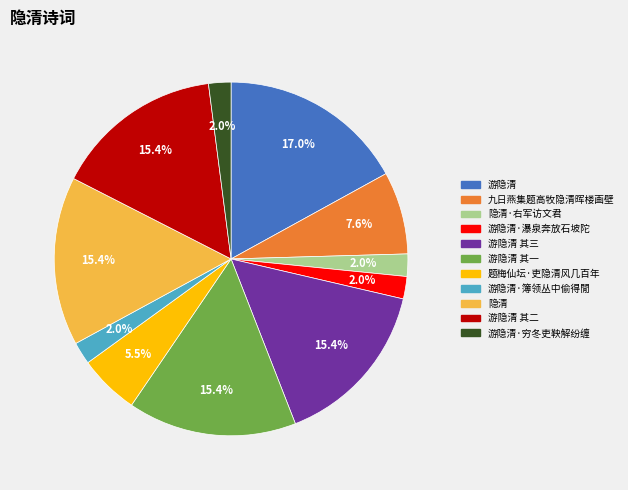

Is there a majority slice in this chart?

No